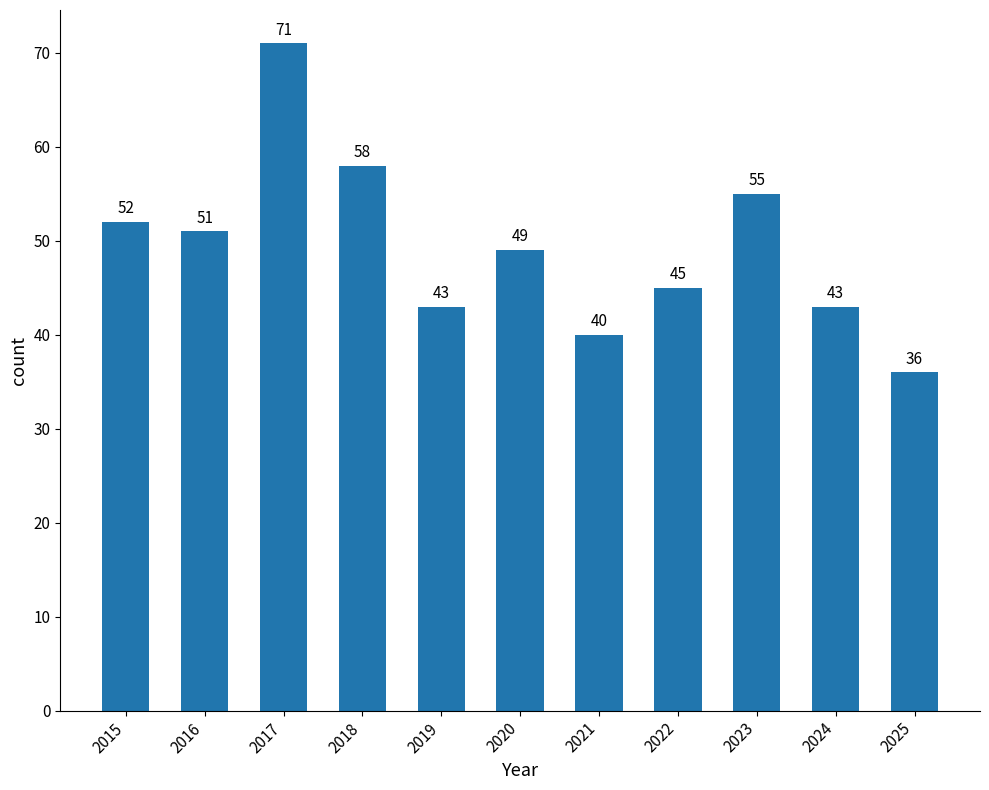

Between 2020 and 2018, which is larger?

2018